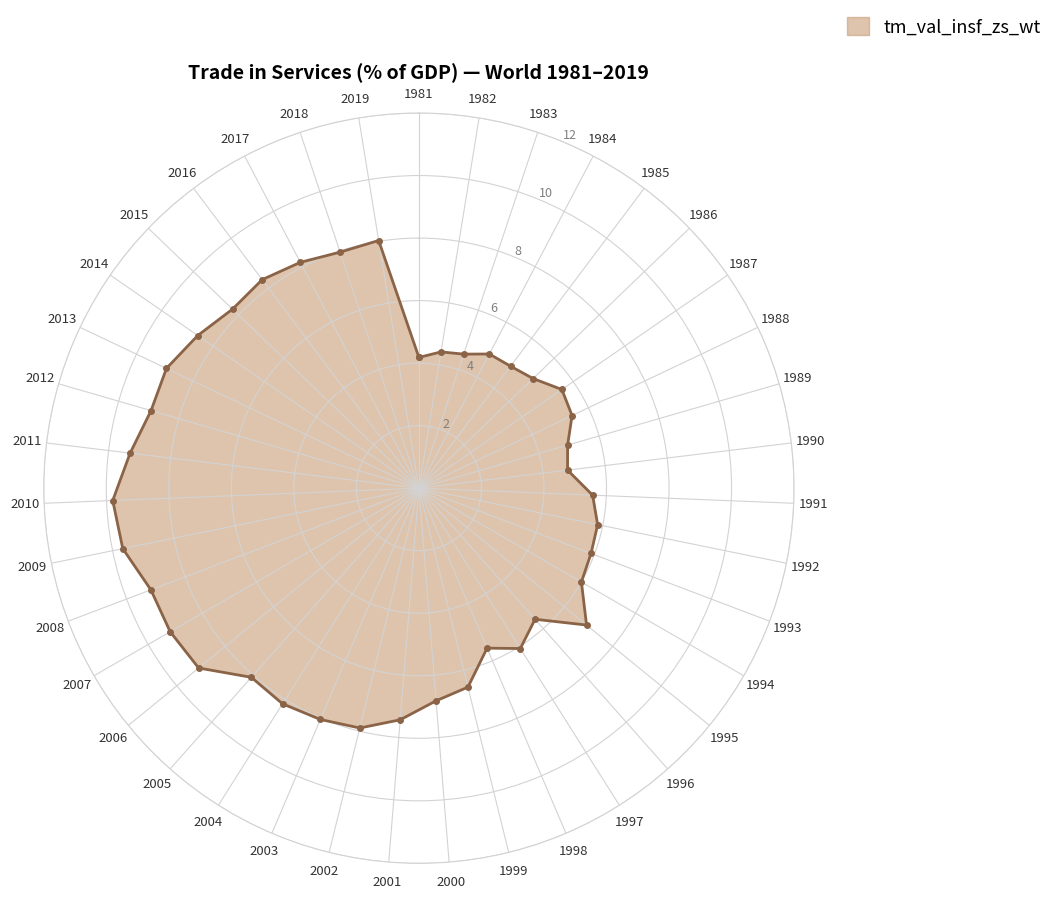

What is the value of the 23rd point from the left?

8.0